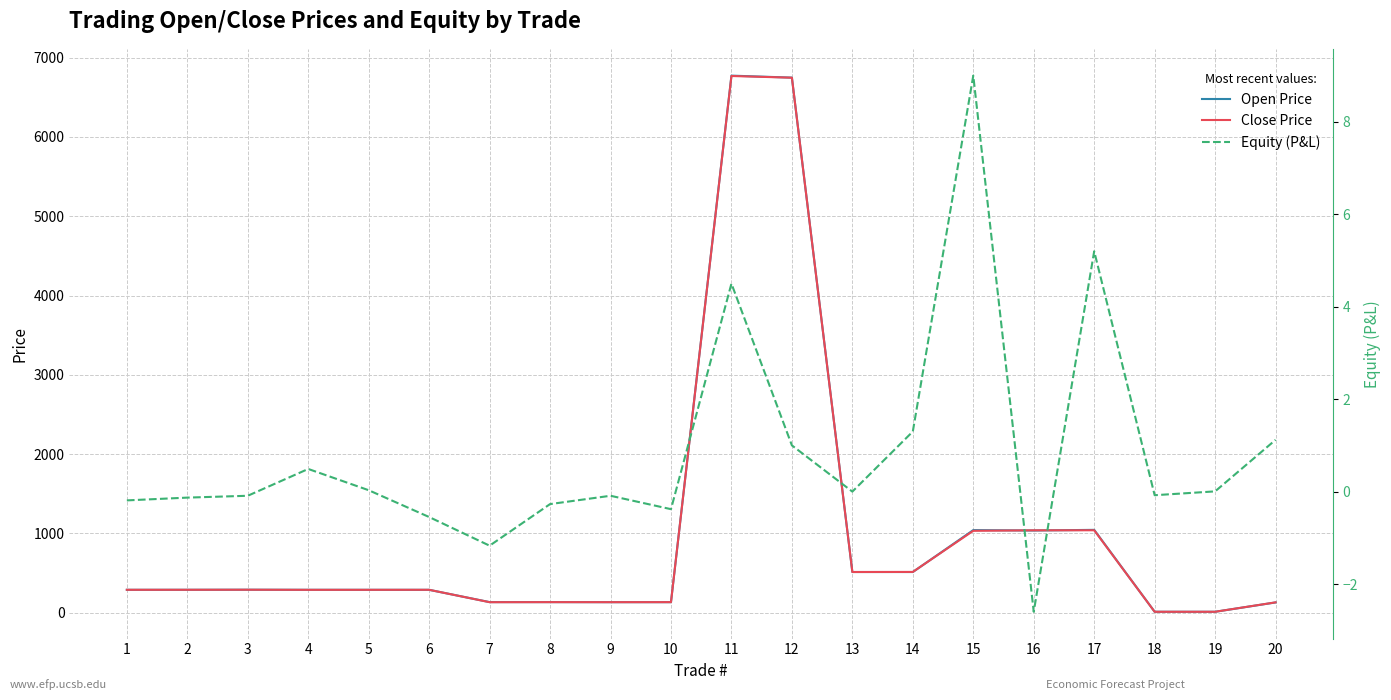

At which label does Close Price reach its peak?

11